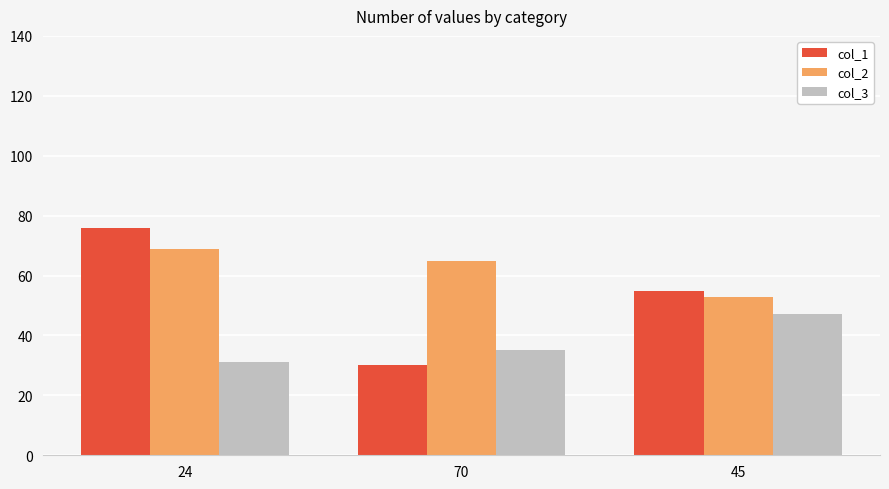

Which series has the largest total across all categories?

col_2